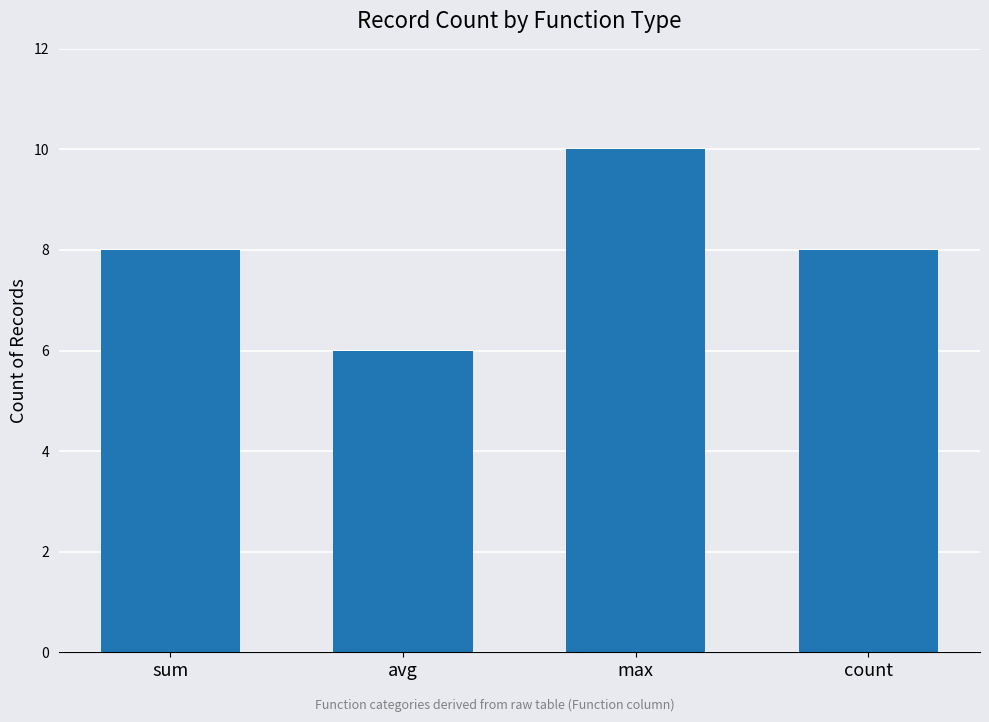

Reading right to left, transcribe all the data shown in this chart.

8	10	6	8